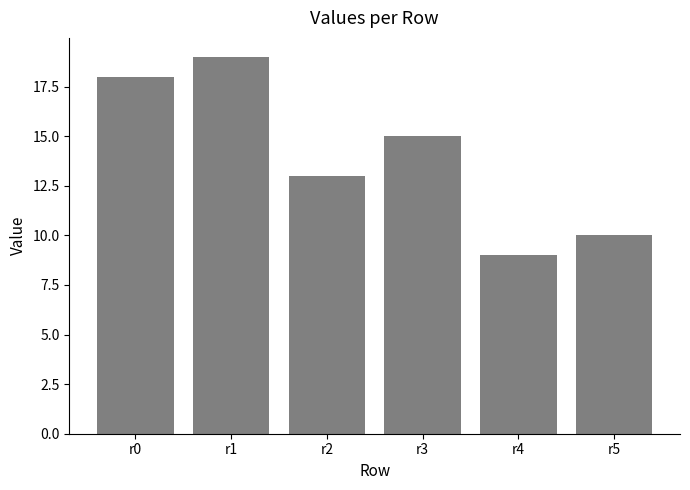

Is it true that the value at r3 is 5?

False